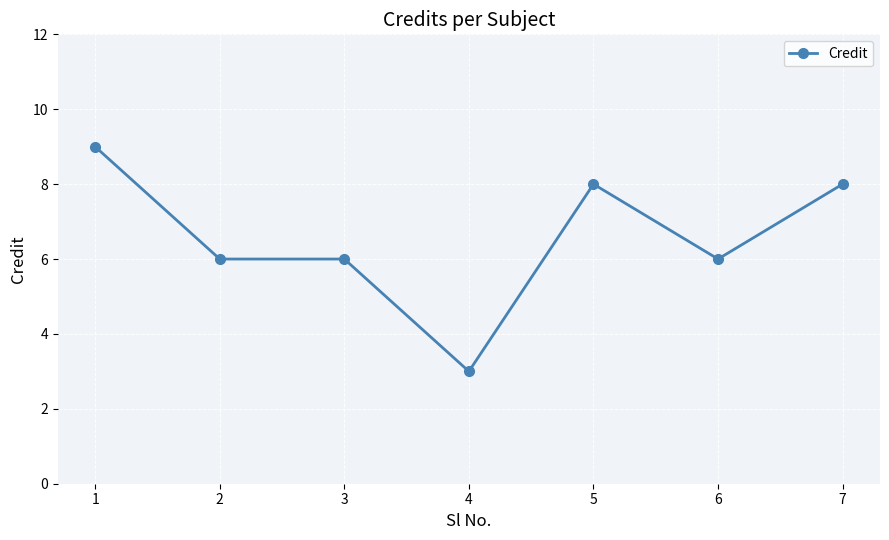

The value at 1 is 9. True or false?

True